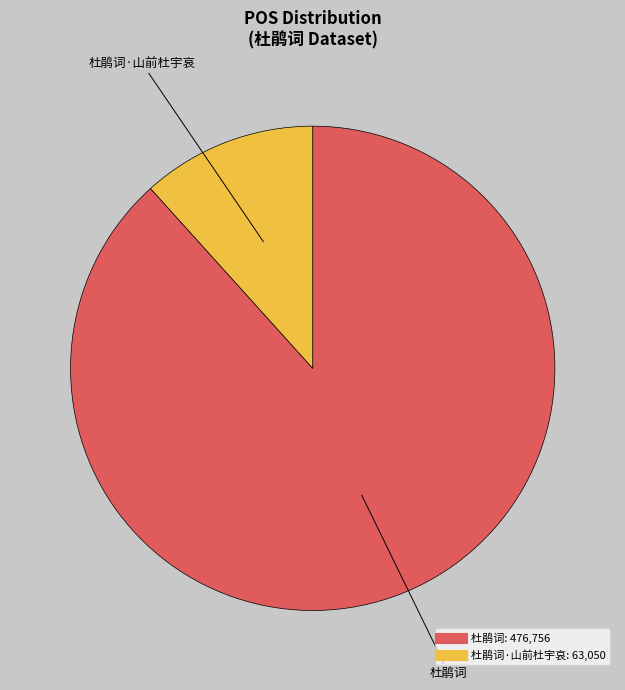

Does any single category account for the majority?

Yes